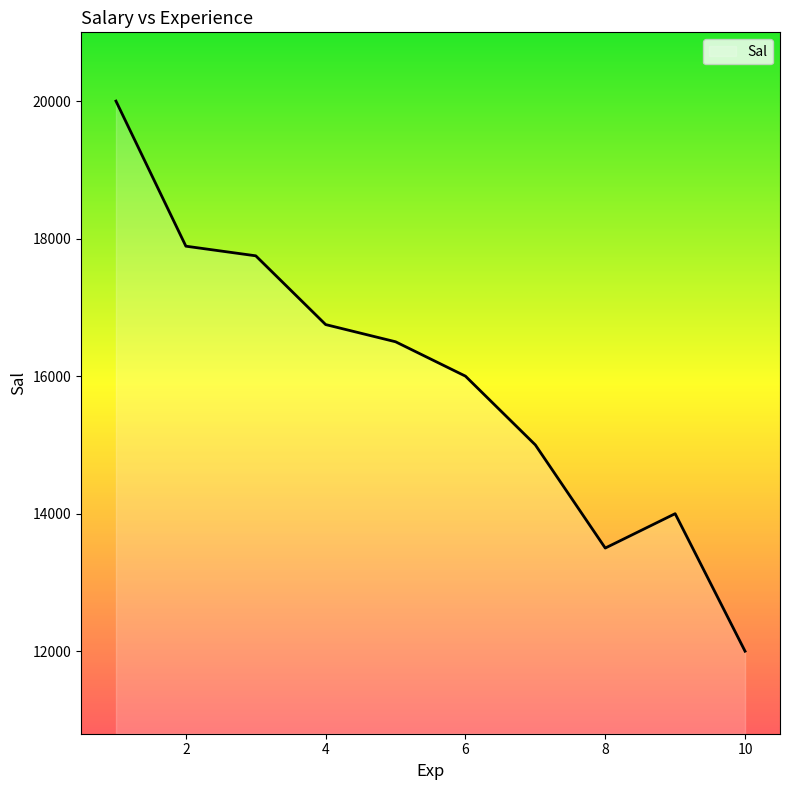

What is the difference between the maximum and minimum values?

8000